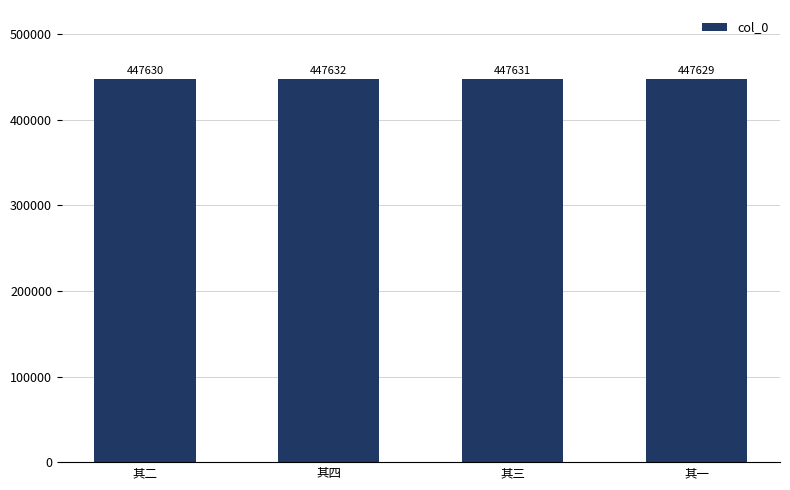

What is the label of the 2nd bar from the right?

其三